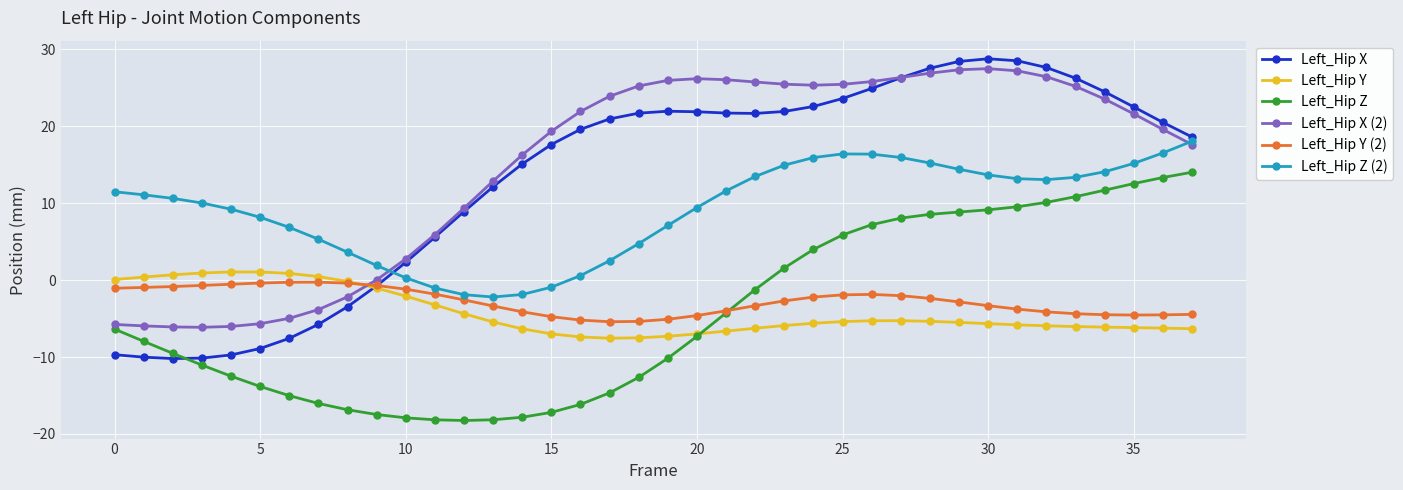

How many lines are shown in the chart?

6